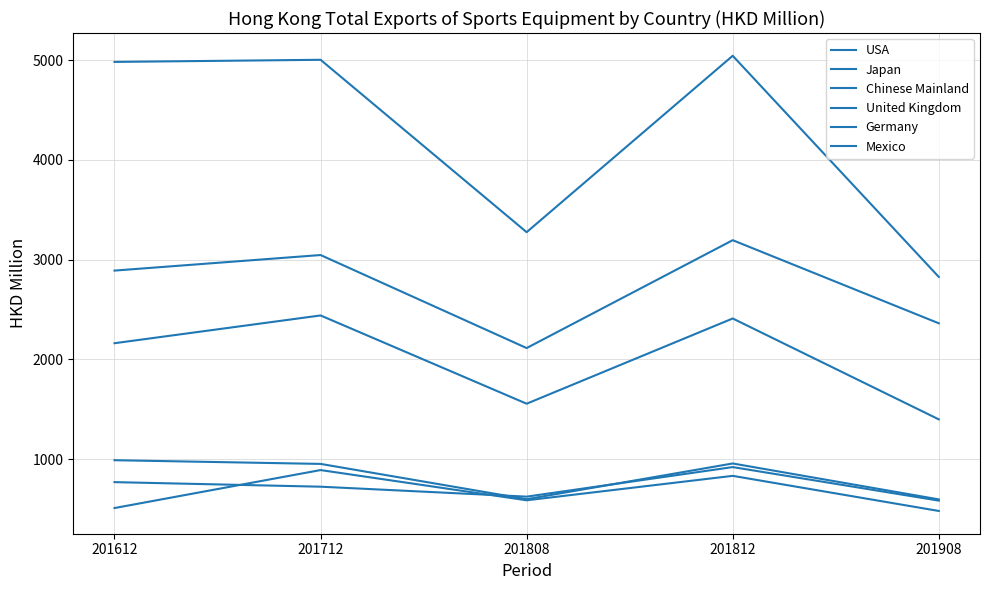

What is the lowest value of the Germany series?

584.9